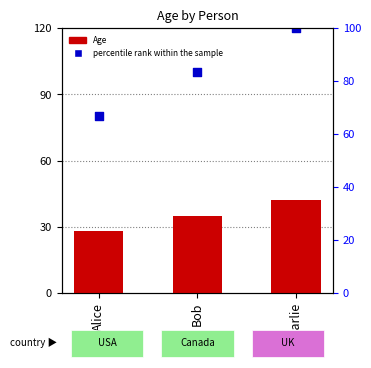

What is the total value across all series at Bob?

135